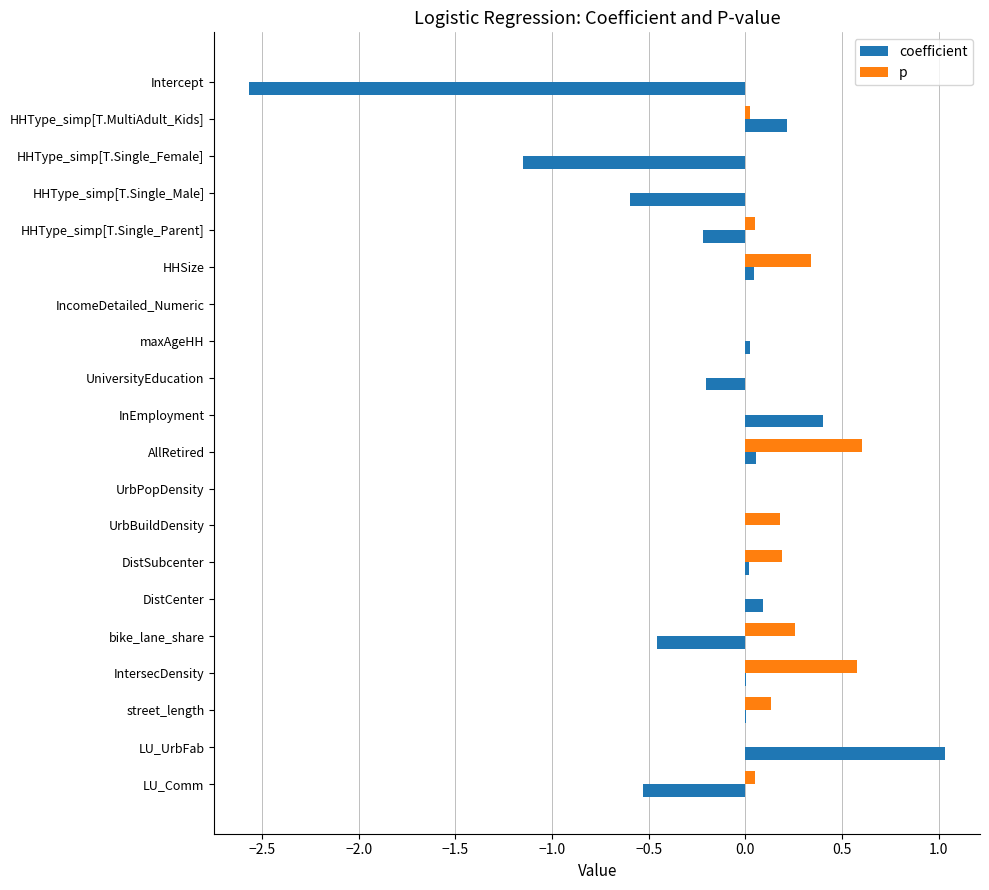

What is the sum of all p values?

2.4